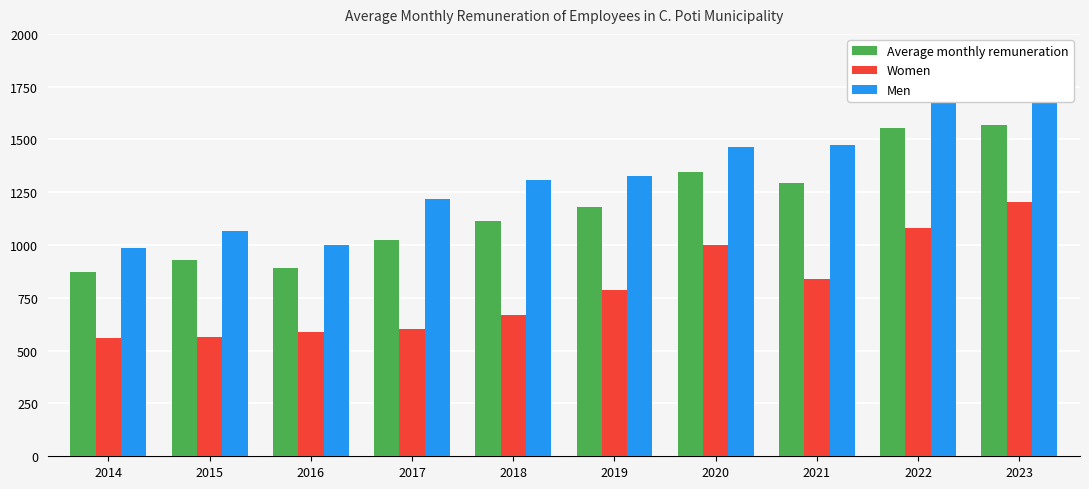

What is the total value across all series at 2016?

2482.8